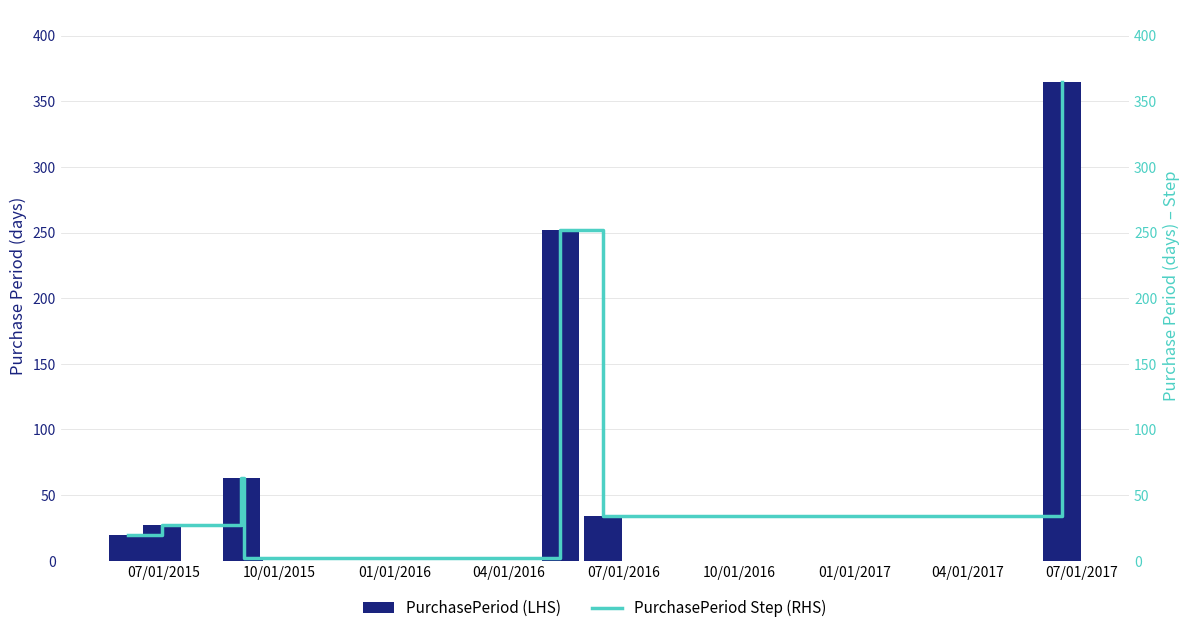

At 04/01/2016, list the series in order from largest to smallest.

PurchasePeriod (LHS), PurchasePeriod Step (RHS)